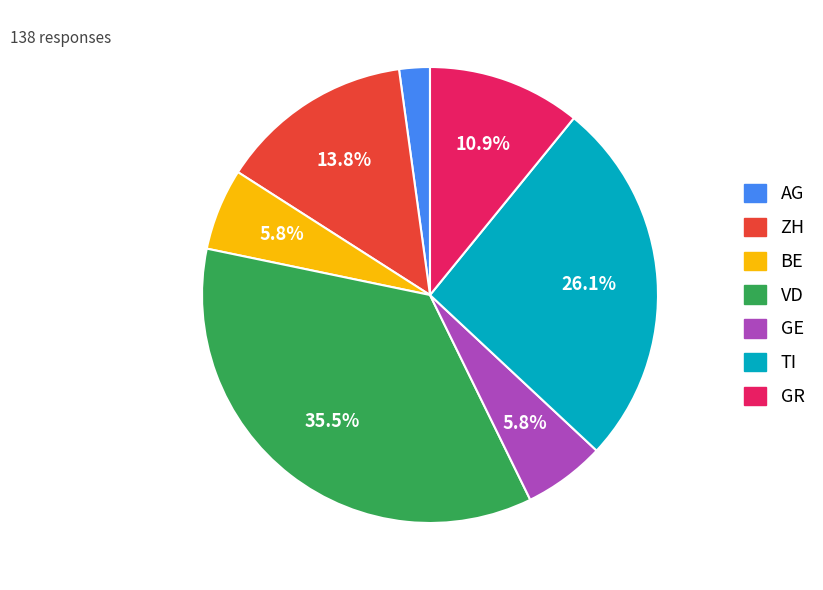

What portion of the pie excludes VD?

64.5%